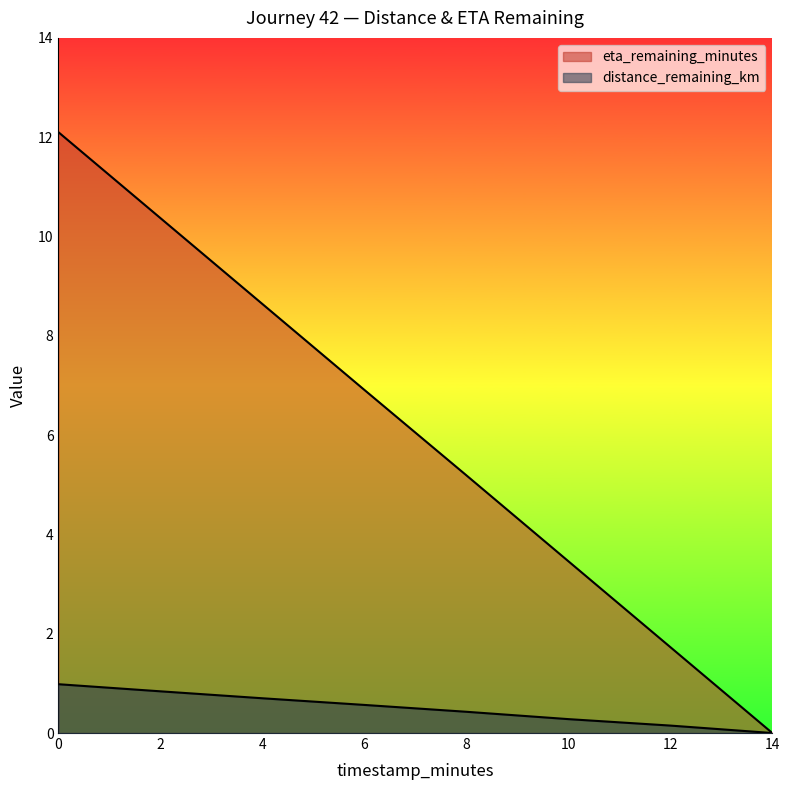

What is the value of the distance_remaining_km point at the 5th from the left?

0.4